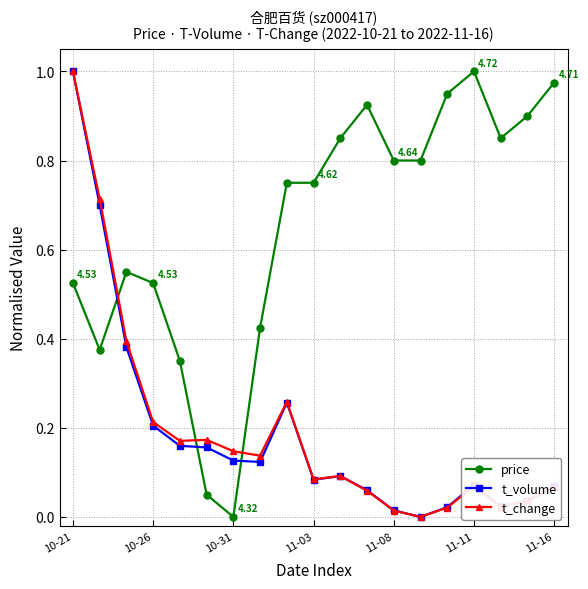

True or false: t_change and price intersect in this chart.

True